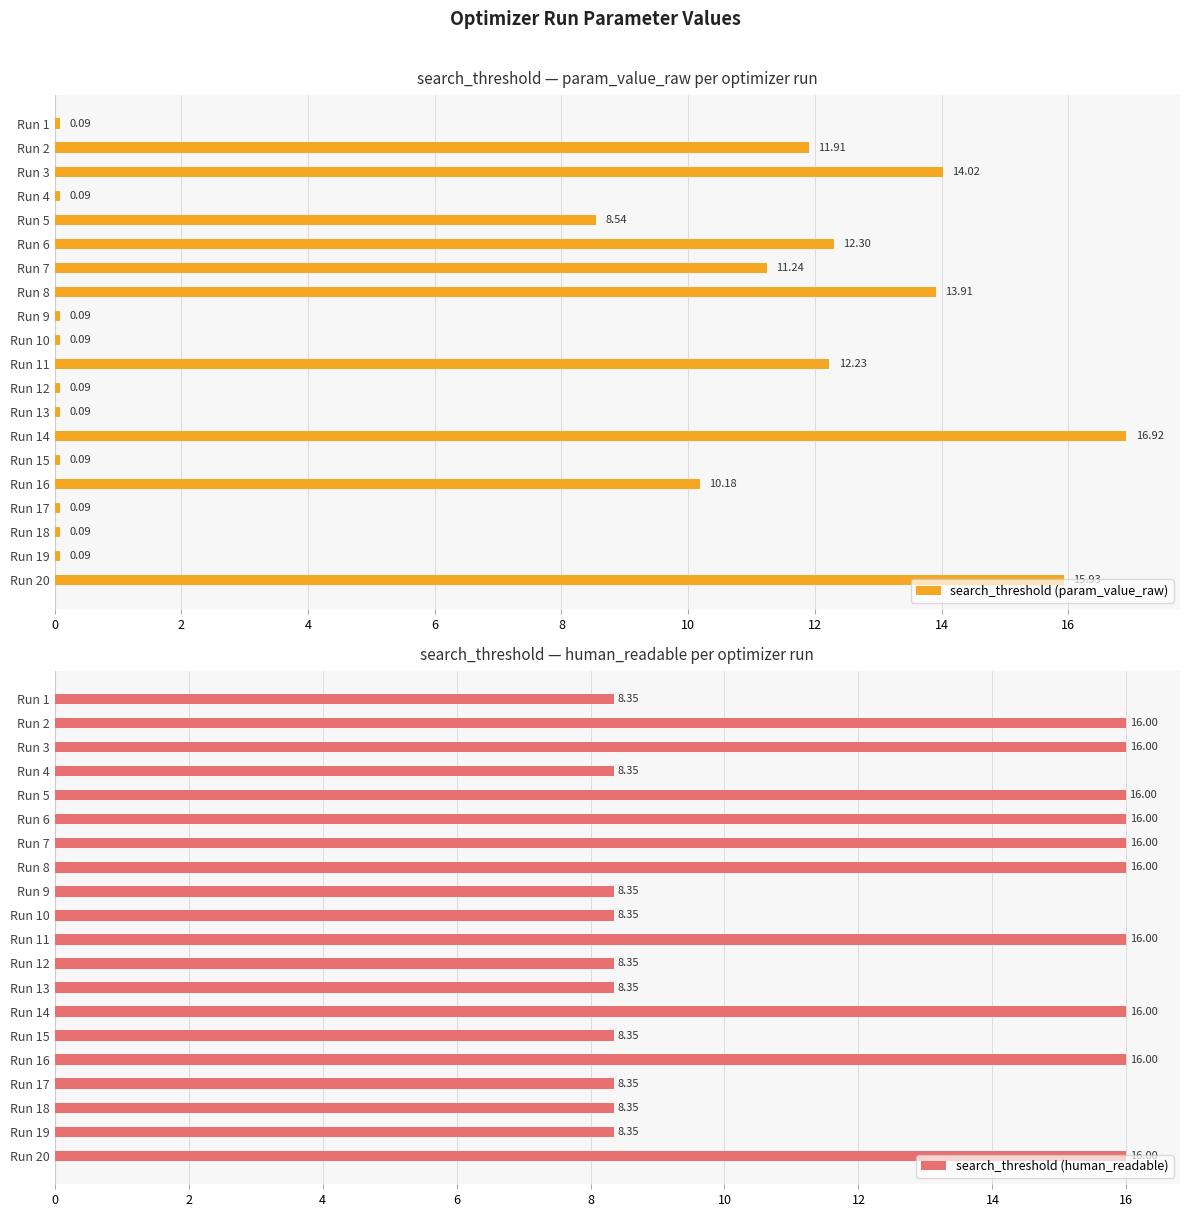

What is the minimum value for search_threshold (param_value_raw)?

0.1